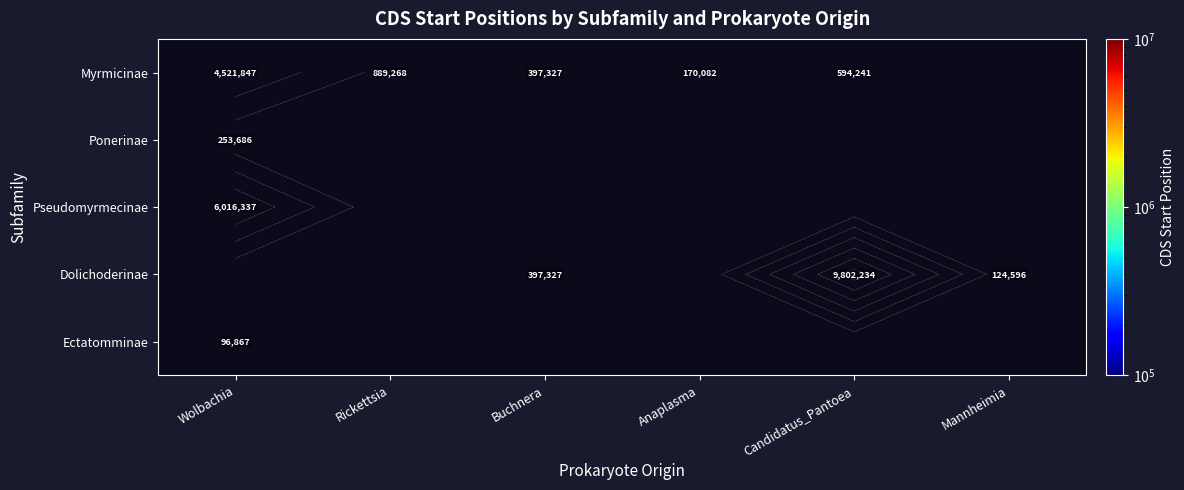

Which has a higher value, Candidatus_Pantoea or Wolbachia?

Wolbachia